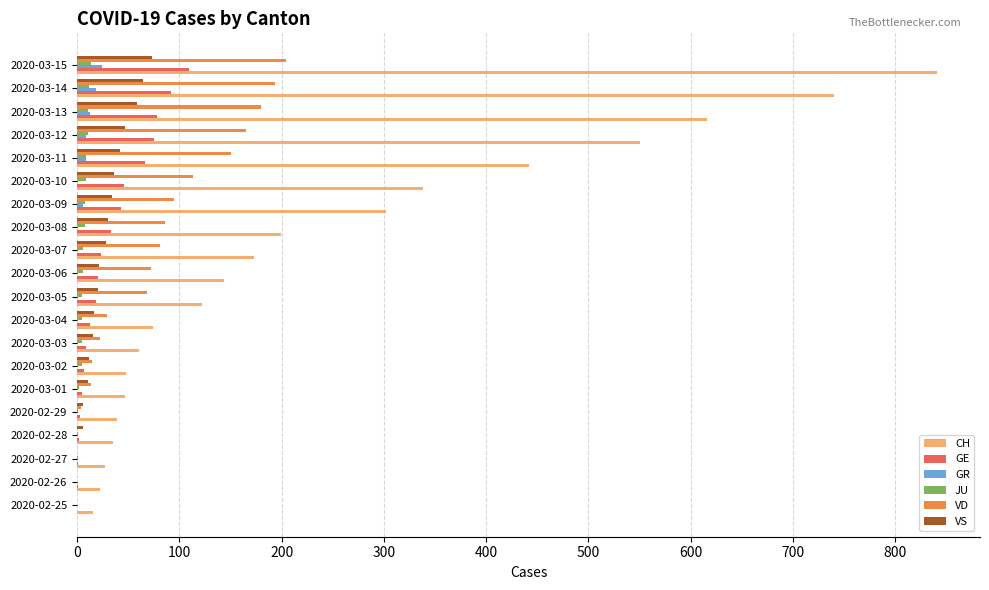

At which category is the sum across all series the highest?

2020-03-15